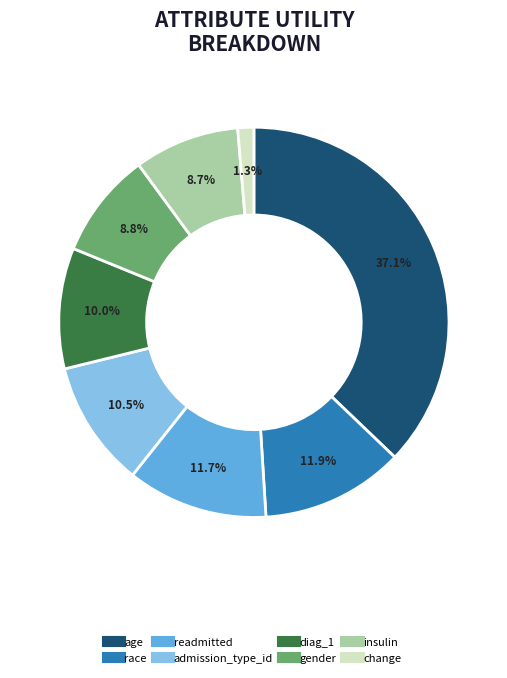

Between insulin and change, which is larger?

insulin